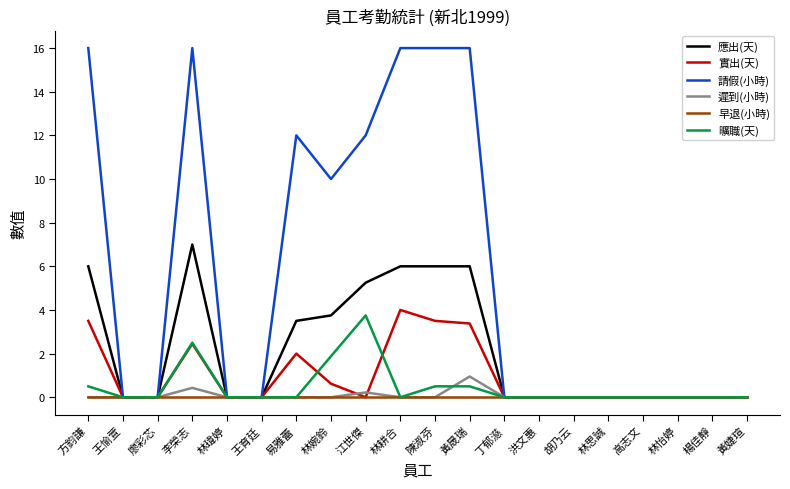

The value of 實出(天) at 林耕合 is 2.6. True or false?

False